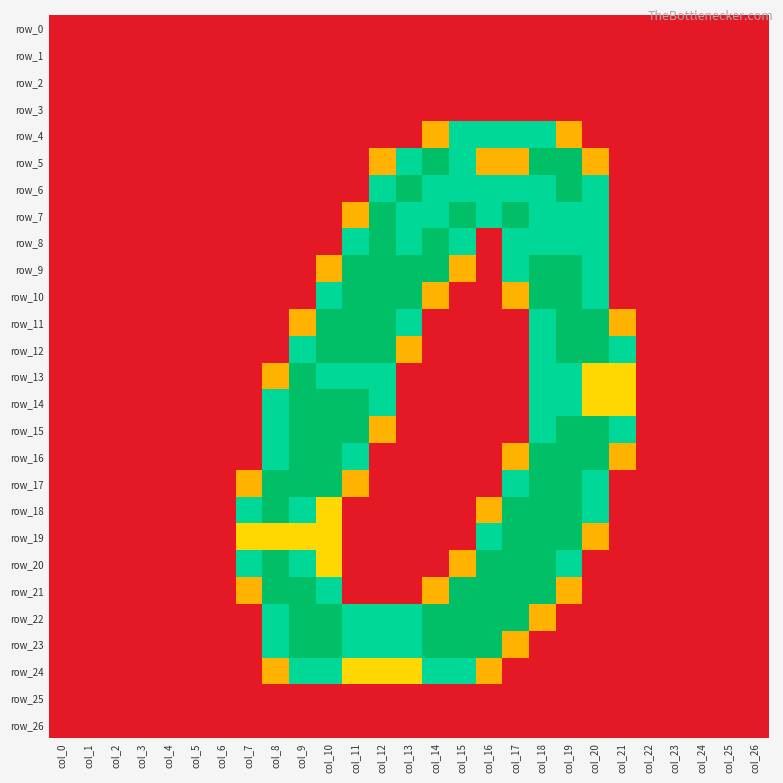

What is the difference between the maximum and minimum values in the row_15 series?

2.0